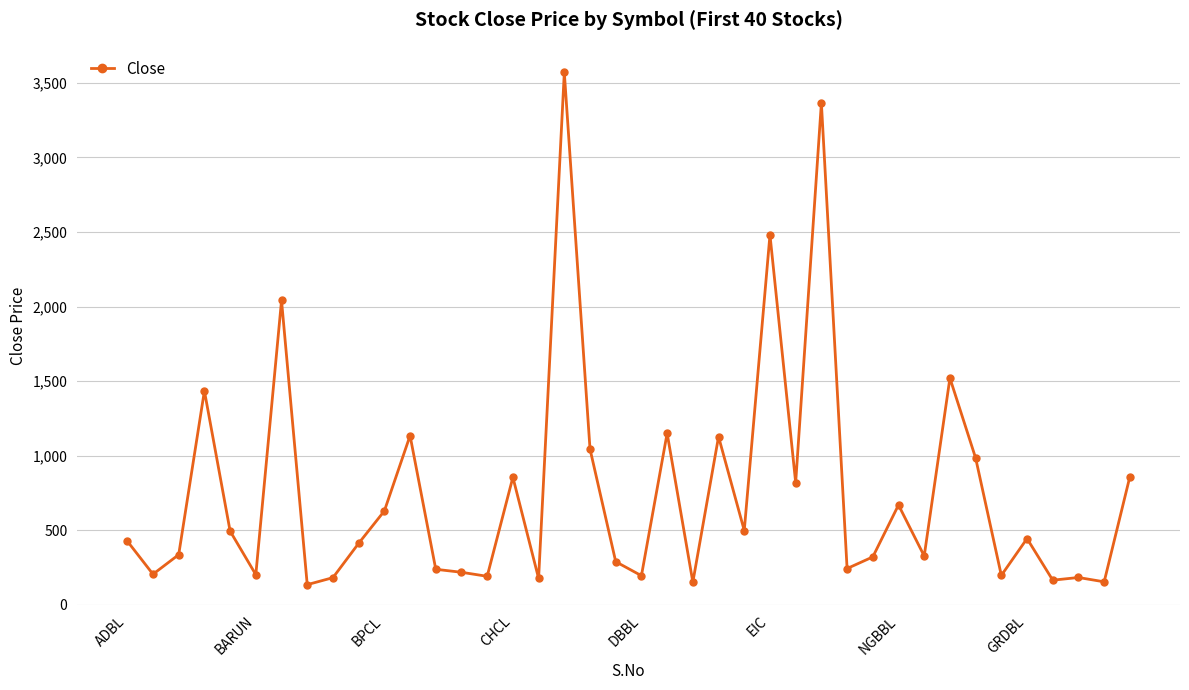

What is the difference between the second highest and second lowest values?

3212